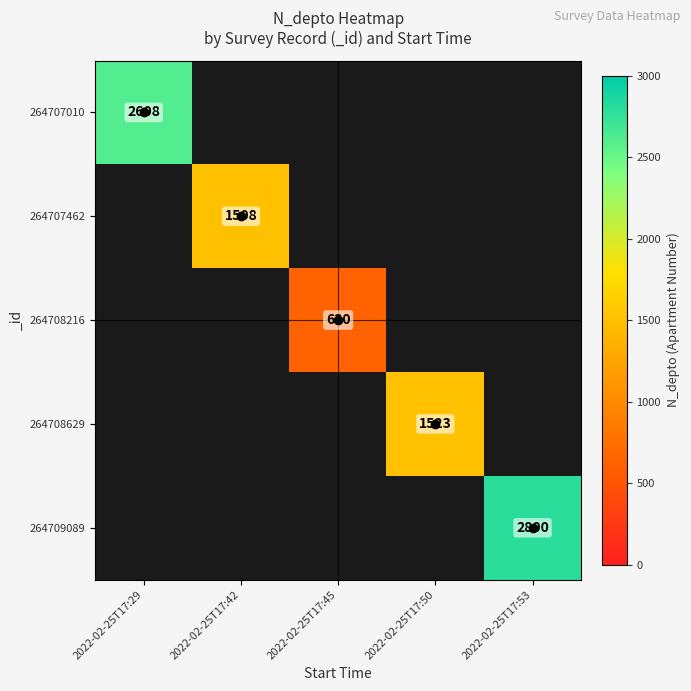

The 264708629 series shows 2030 at 2022-02-25T17:50. True or false?

False